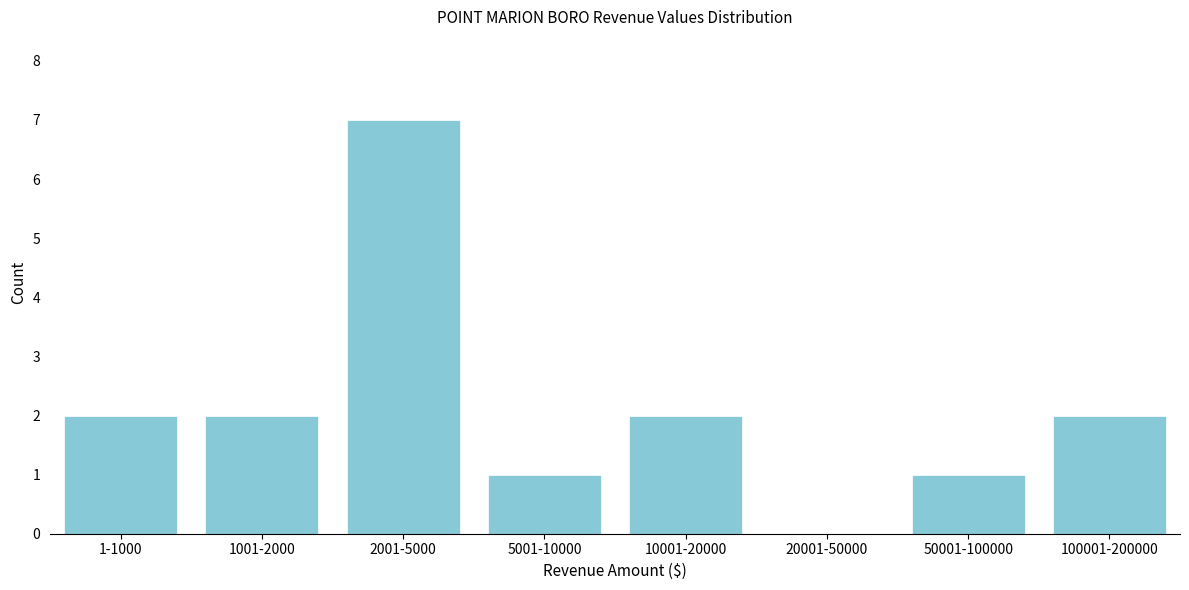

Reading right to left, what are all the values shown in this chart?

100001-200000=2	50001-100000=1	20001-50000=0	10001-20000=2	5001-10000=1	2001-5000=7	1001-2000=2	1-1000=2